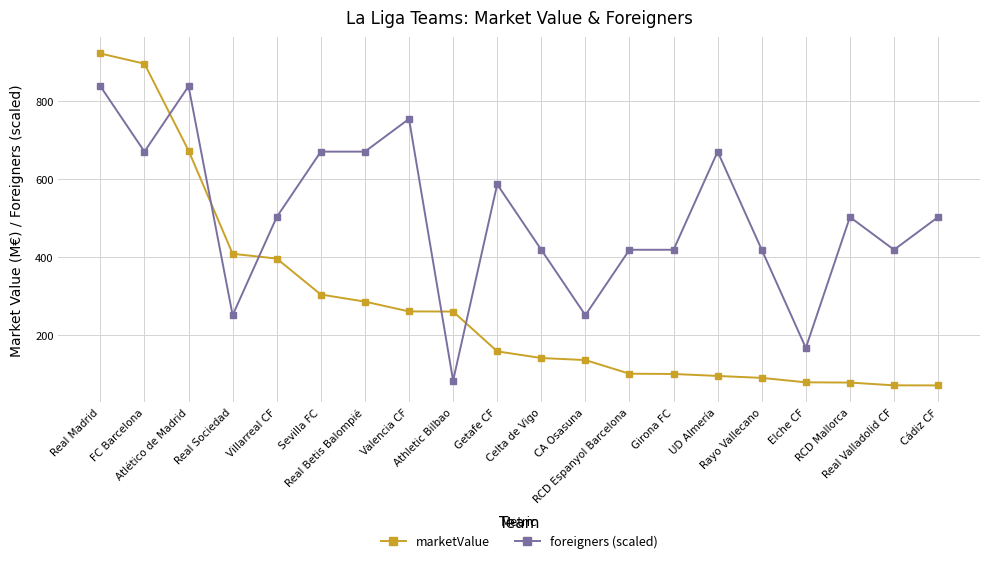

The value of marketValue at Sevilla FC is 420.5. True or false?

False